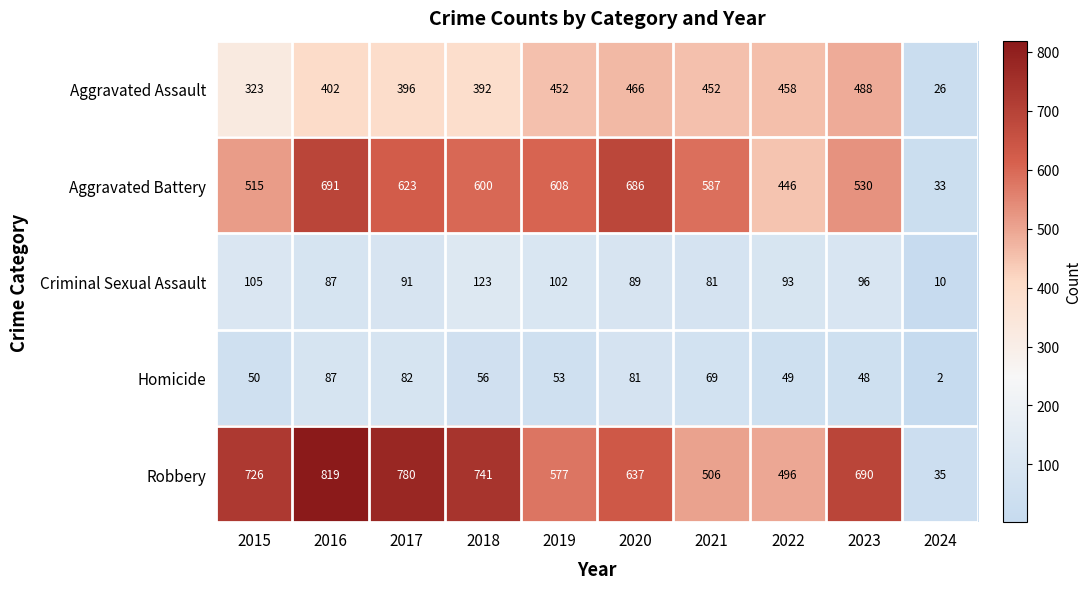

Which series has the largest total across all categories?

Robbery